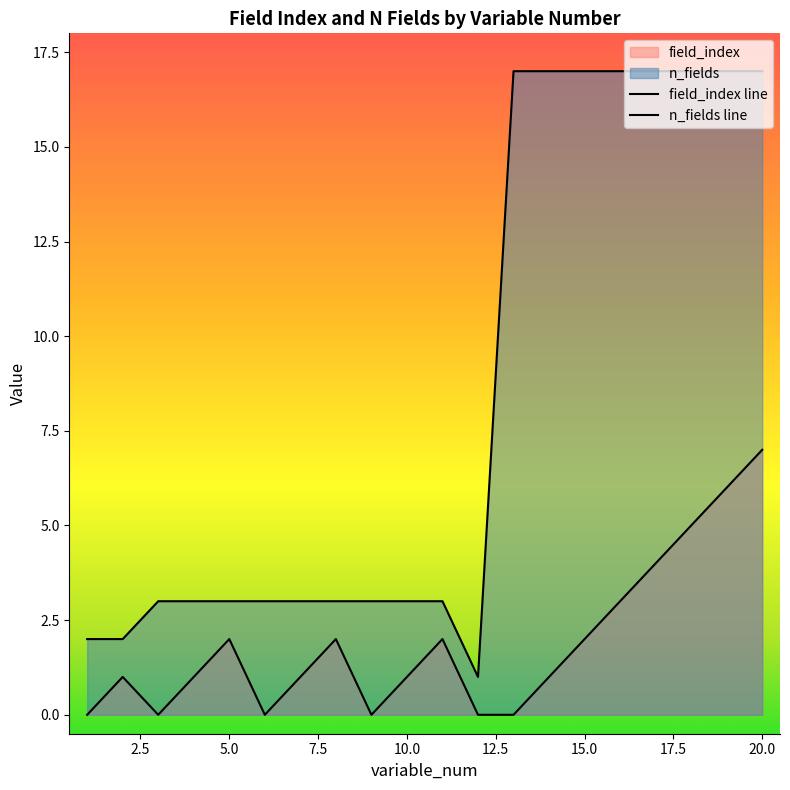

In field_index, how many points are higher than both neighbors (excluding endpoints)?

4